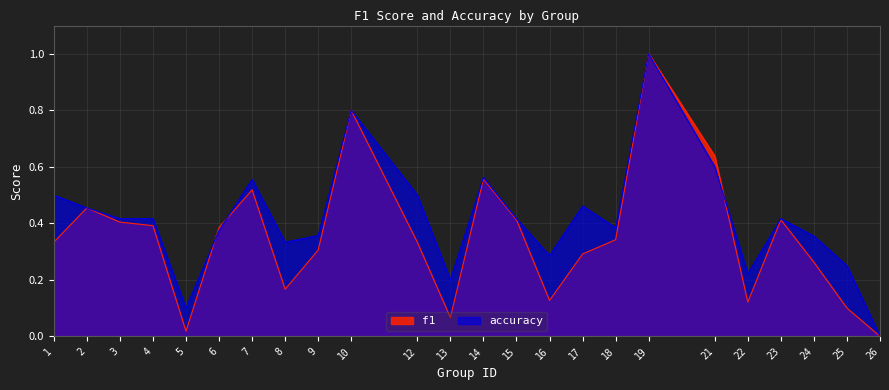

How many data points in f1 are above 0?

23